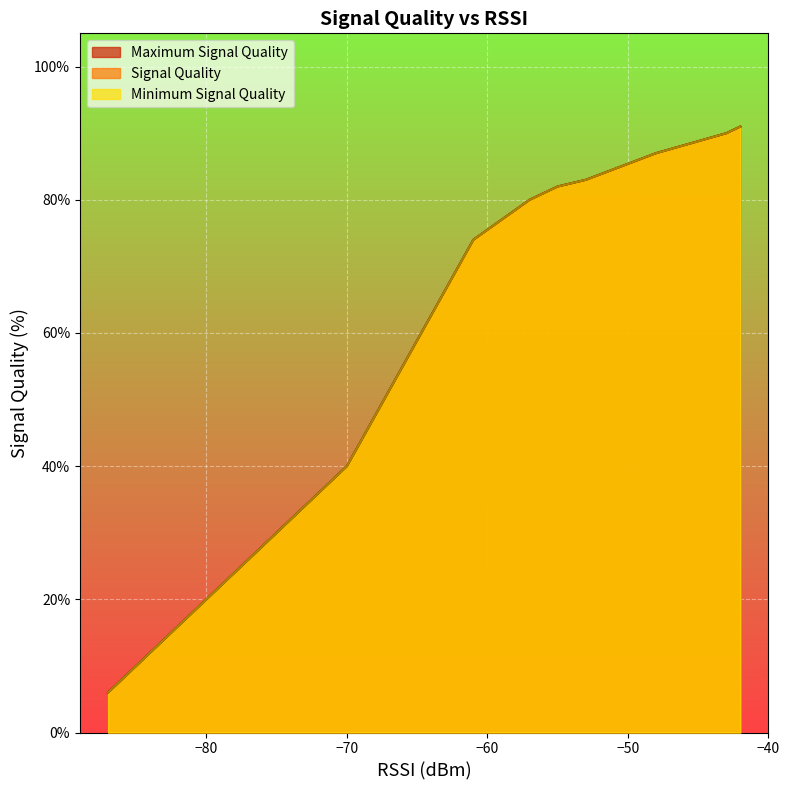

Rank the series by their maximum value, from highest to lowest.

Signal Quality, Minimum Signal Quality, Maximum Signal Quality